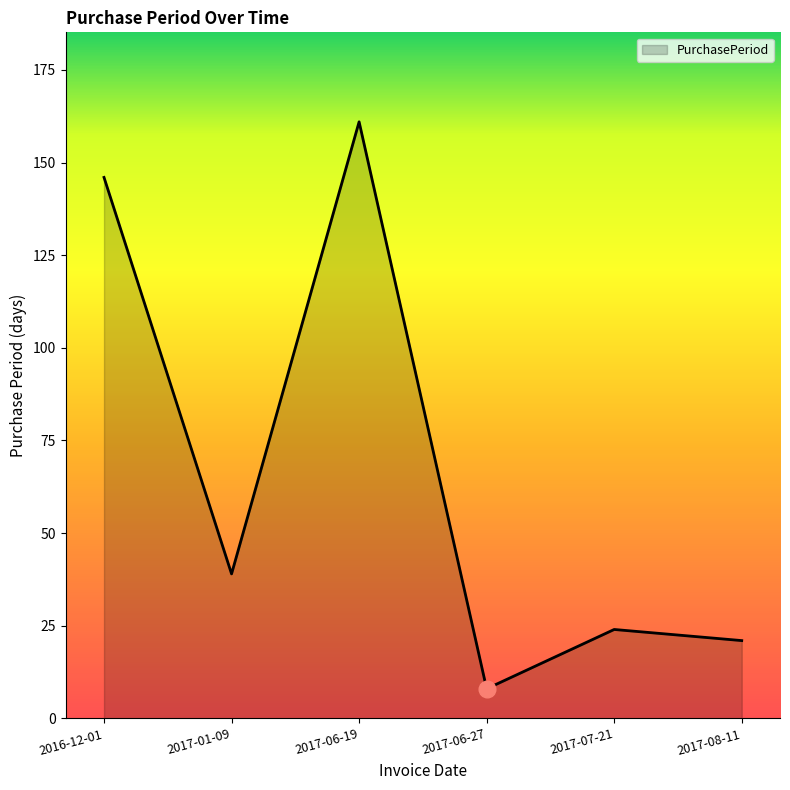

What is the change in value from 2016-12-01 to 2017-07-21?

-122